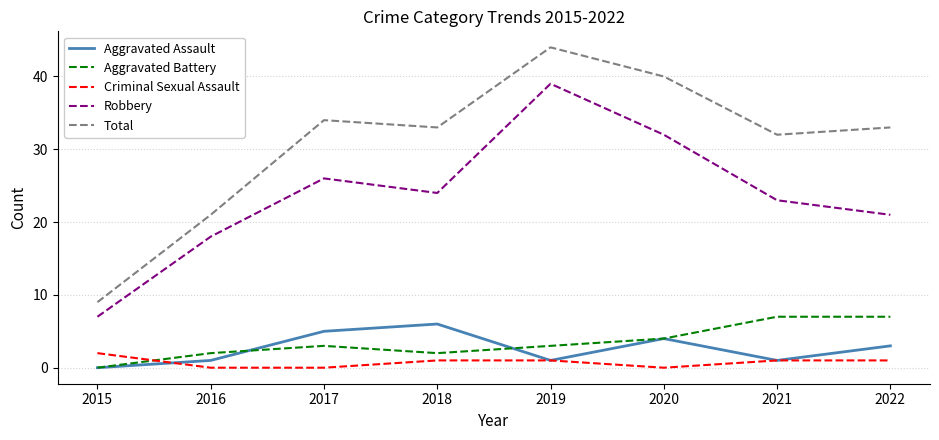

Is it true that Robbery equals 26 at 2017?

True